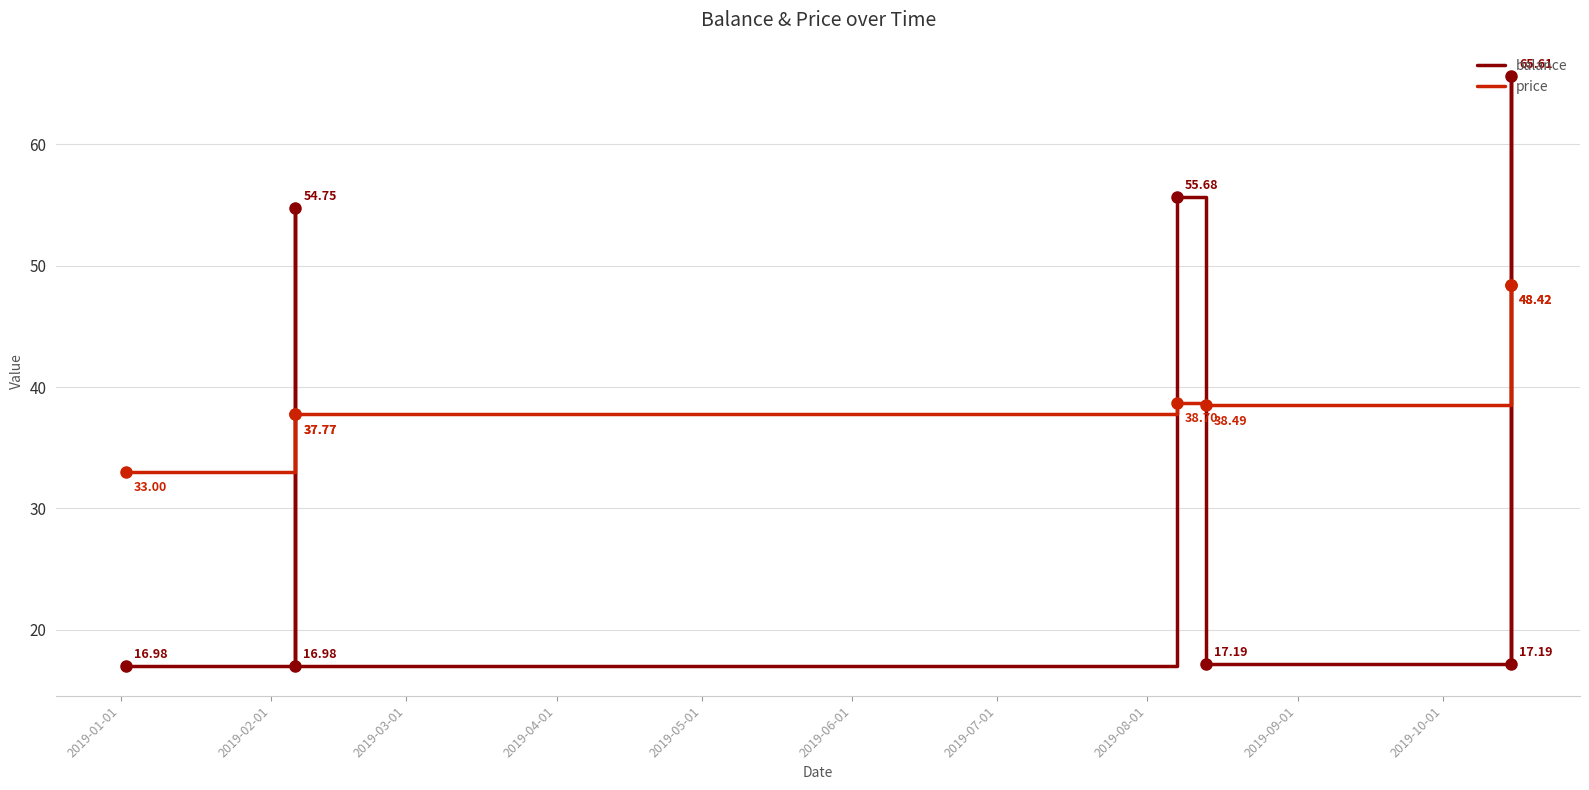

The value of price at 2019-03-01 is 37.8. True or false?

True